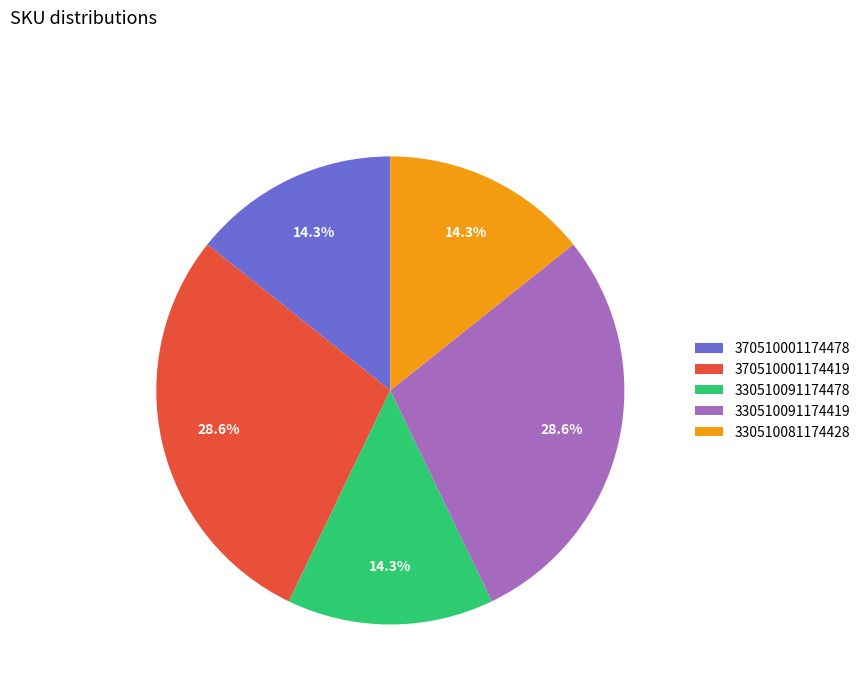

How much of the chart is everything except 330510091174478?

85.7%